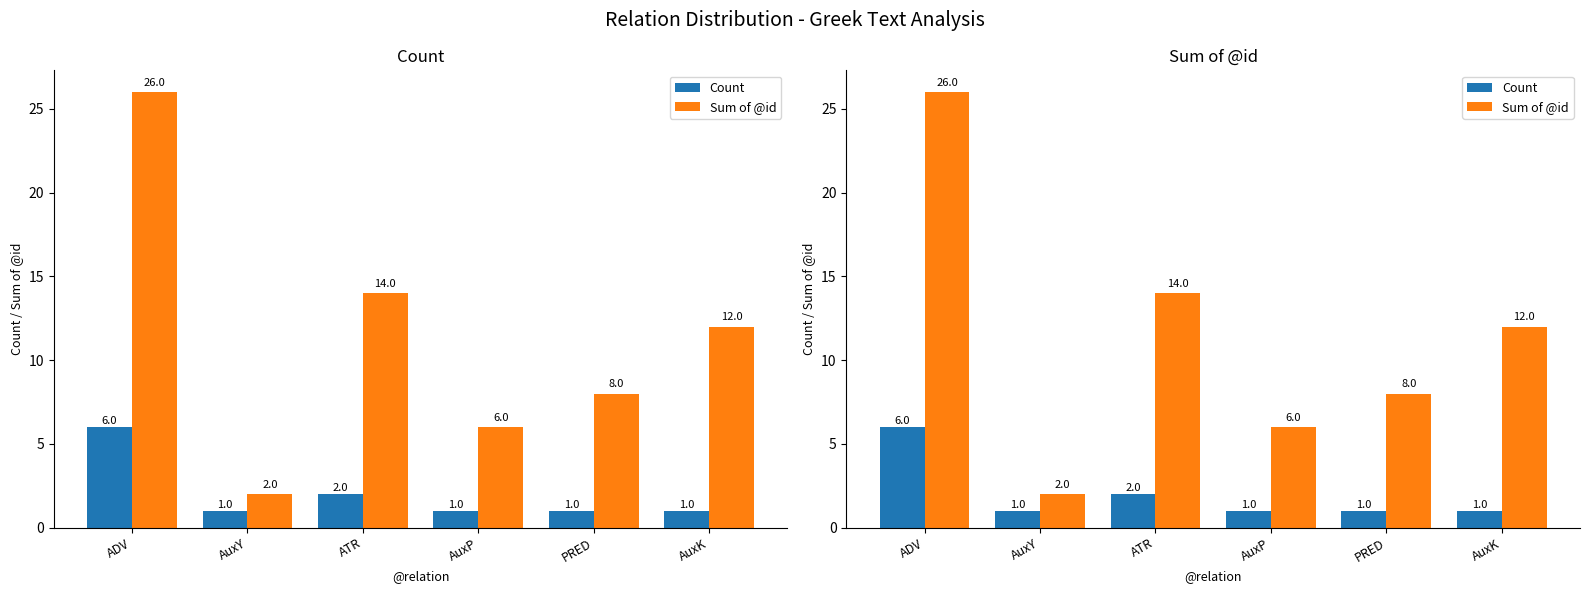

Reading right to left, transcribe all the data shown in this chart.

Count: 1	1	1	2	1	6
Sum of @id: 12	8	6	14	2	26